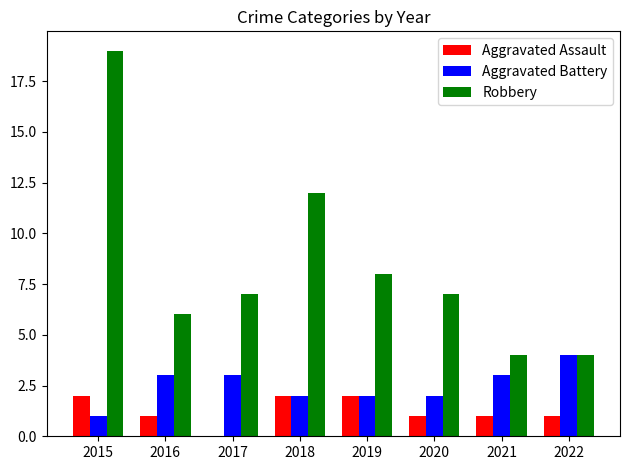

Which series changed the most between 2015 and 2020?

Robbery